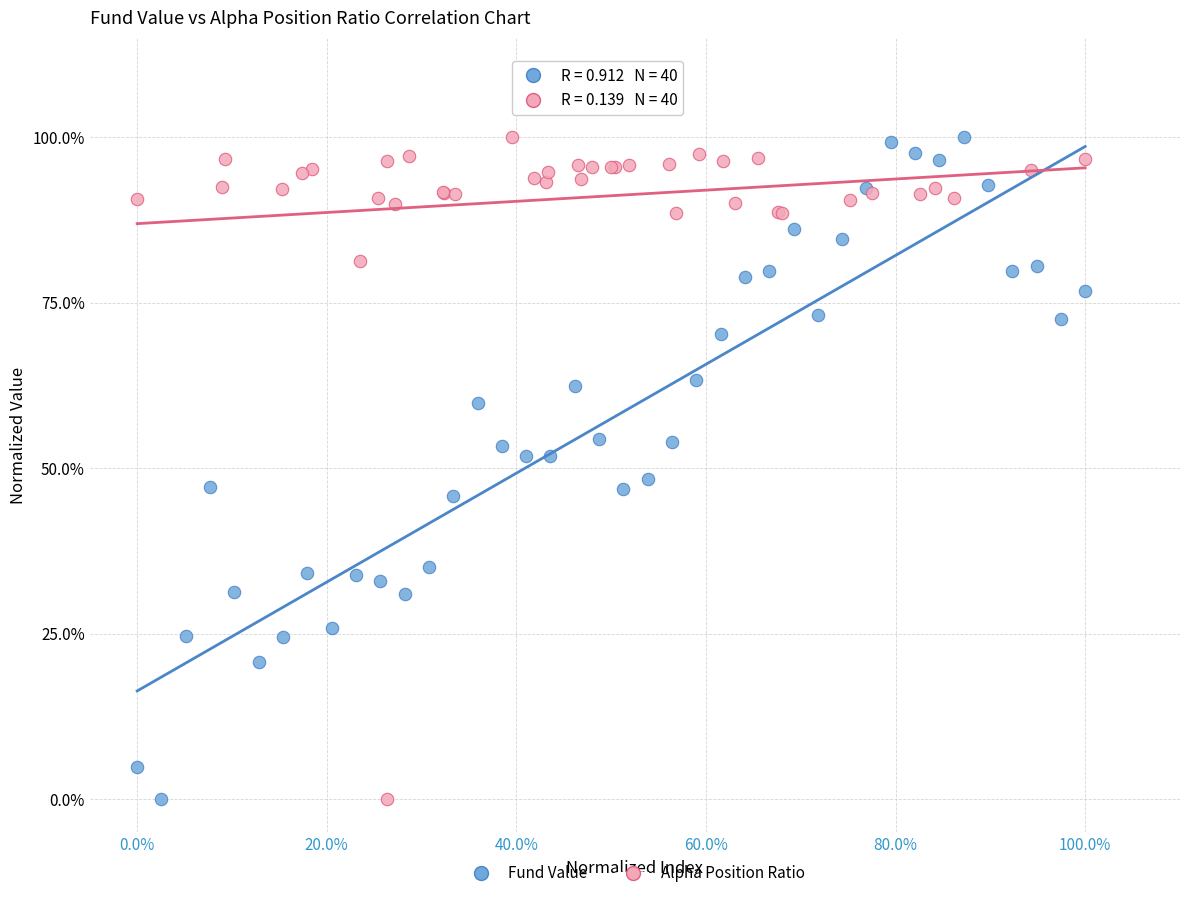

What are all the series names shown in the legend?

Fund Value, Alpha Position Ratio